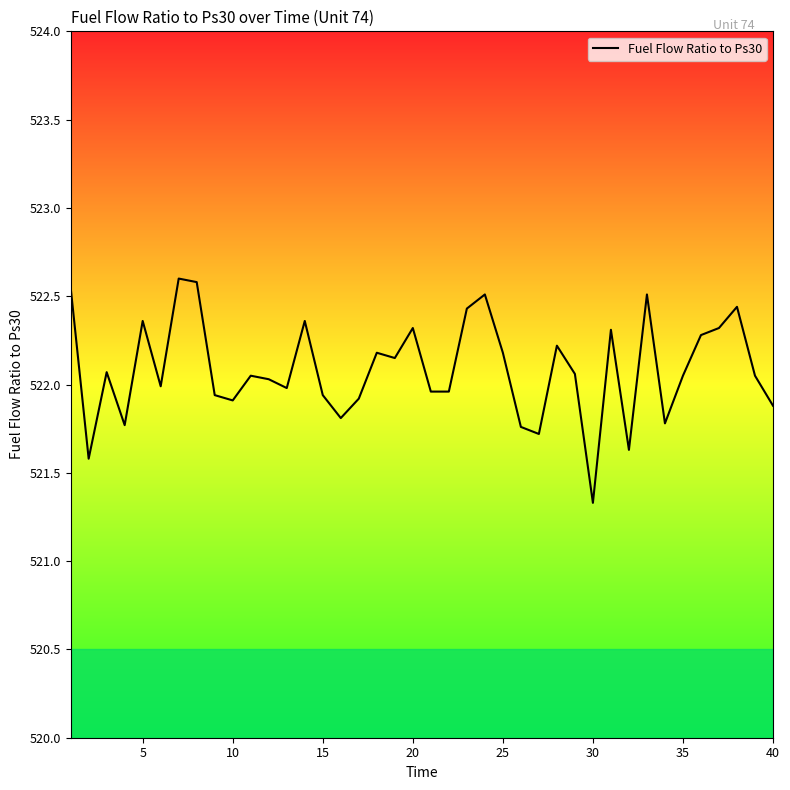

What is the minimum value shown in the chart?

521.3